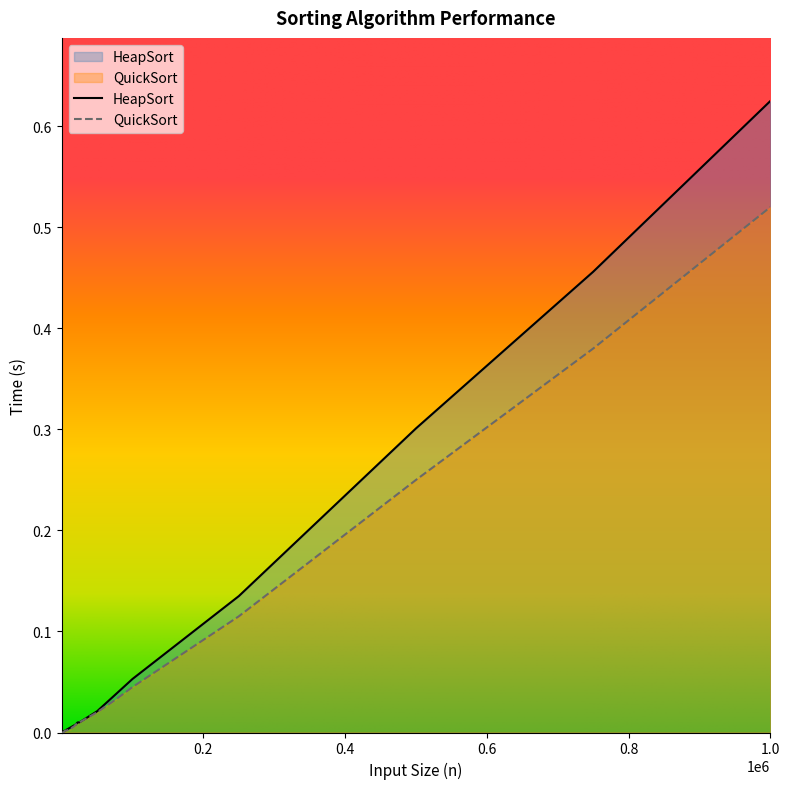

List the series in order of their peak value, highest first.

HeapSort, QuickSort